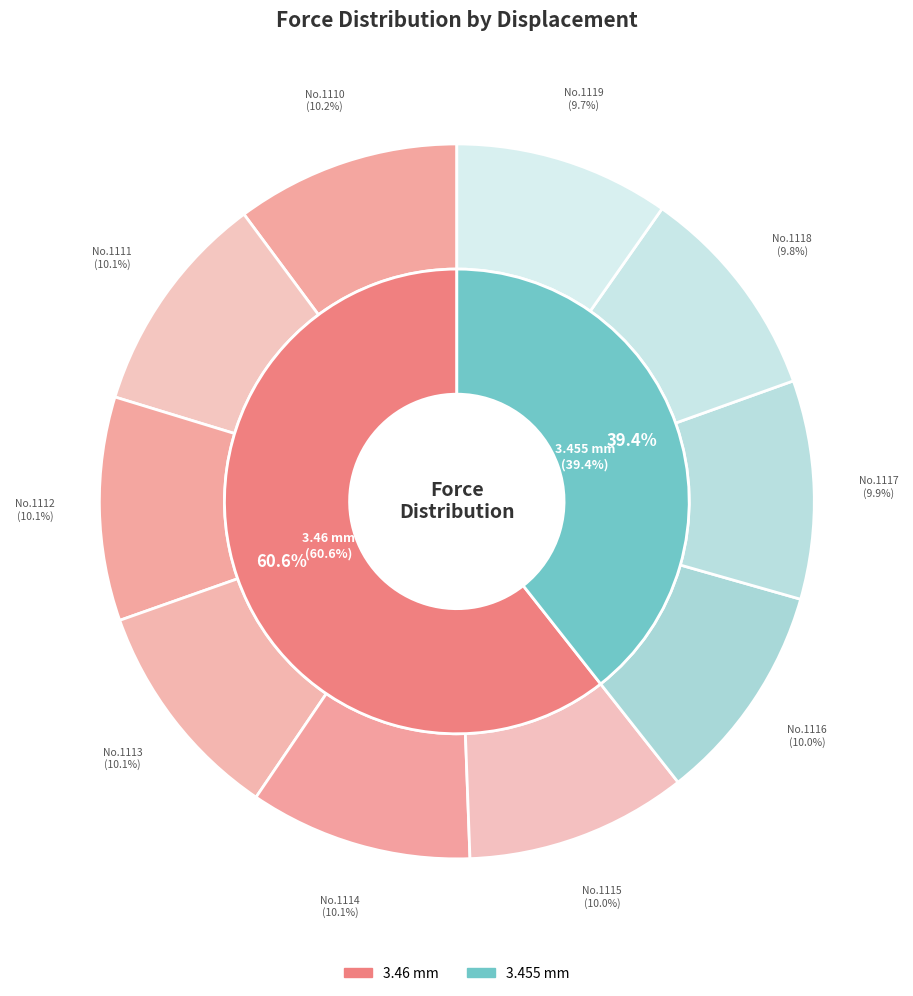

To the nearest percent, what is the combined percentage of 1114 and 1117?

20%